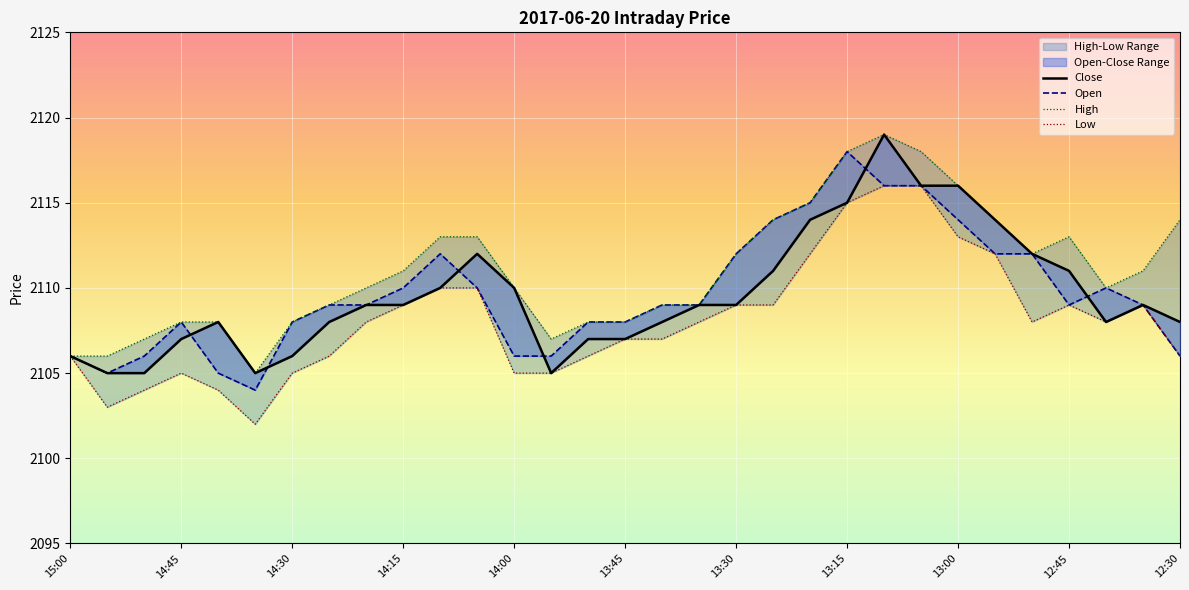

What is the sum of all Low values?

65352